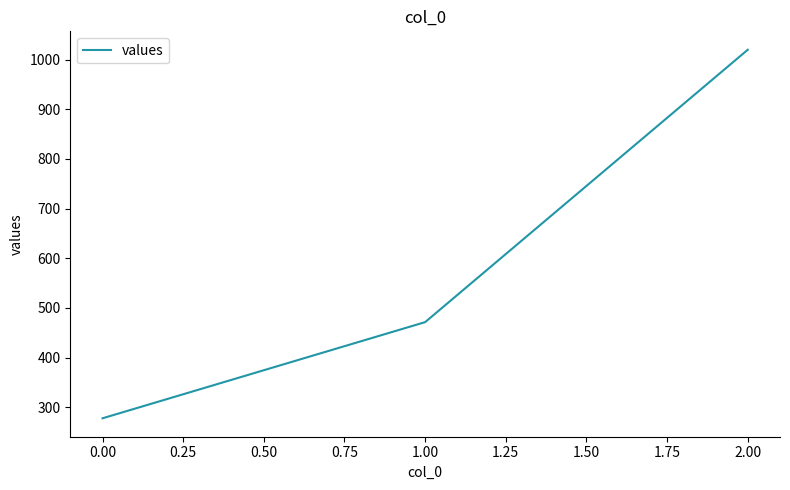

Rank the categories by value from highest to lowest.

2.00, 1.00, 0.00